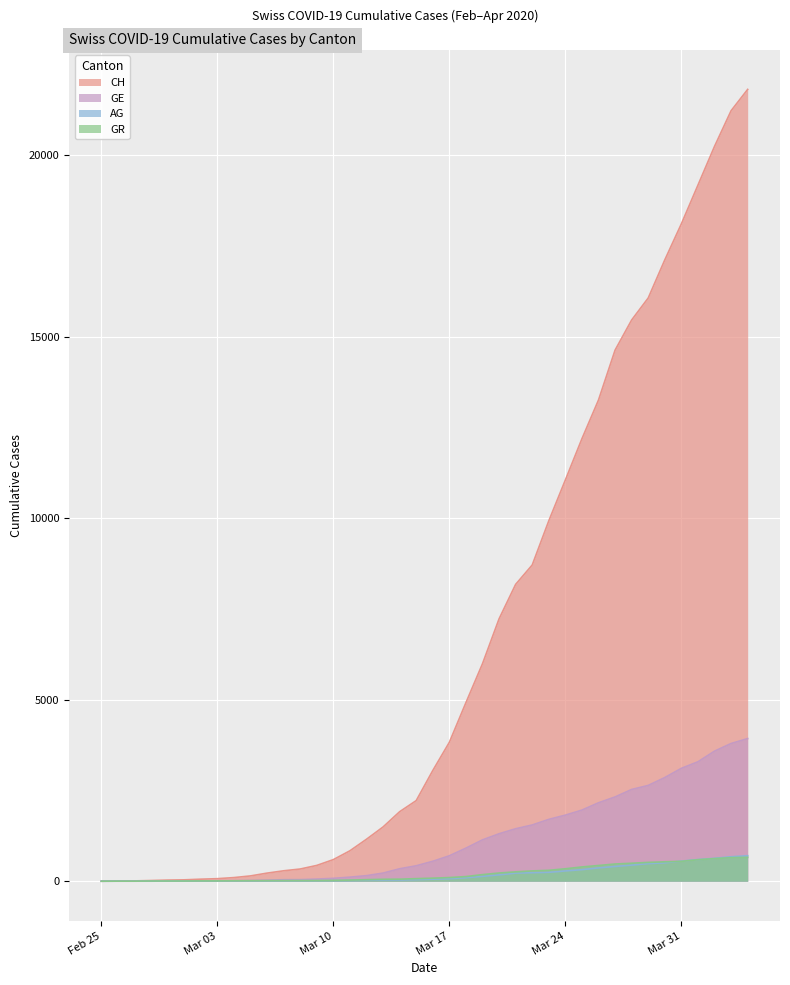

Where is AG nearest to the value 351?

2020-03-26